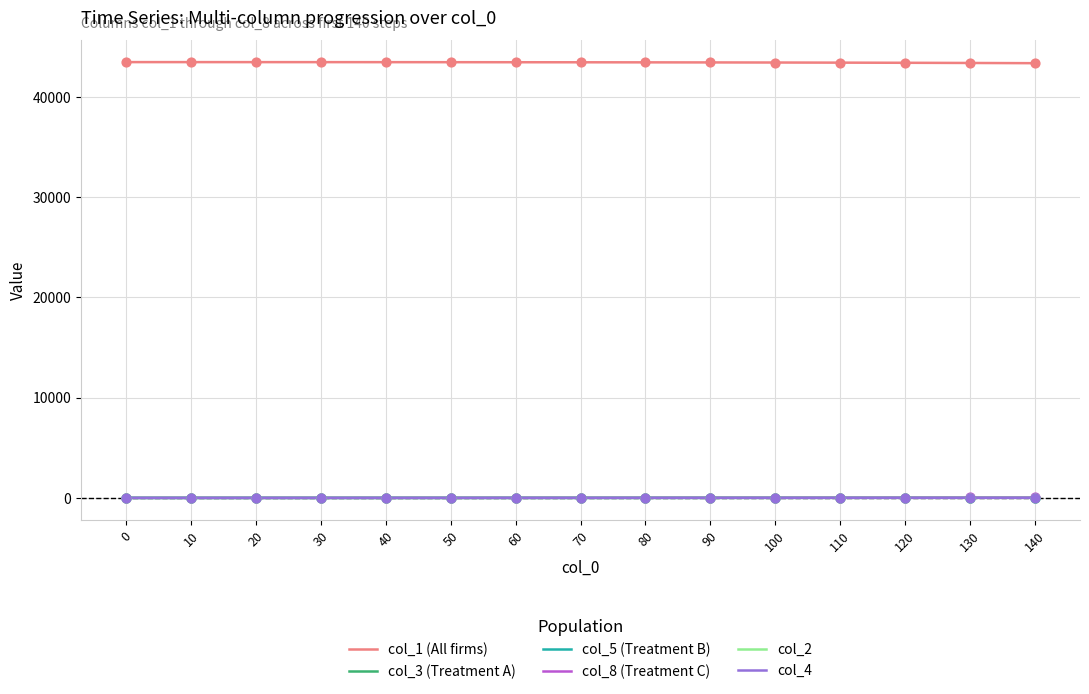

What is the total value across all series at 0?

43447.0